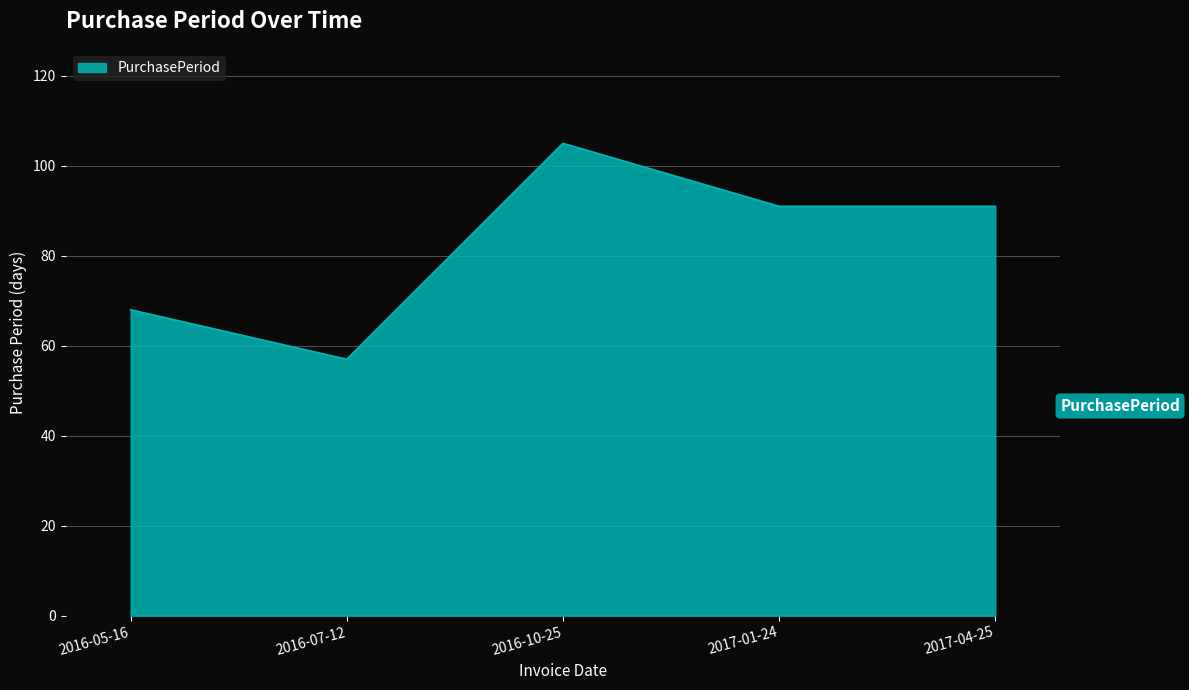

Read the value at 2016-05-16.

68